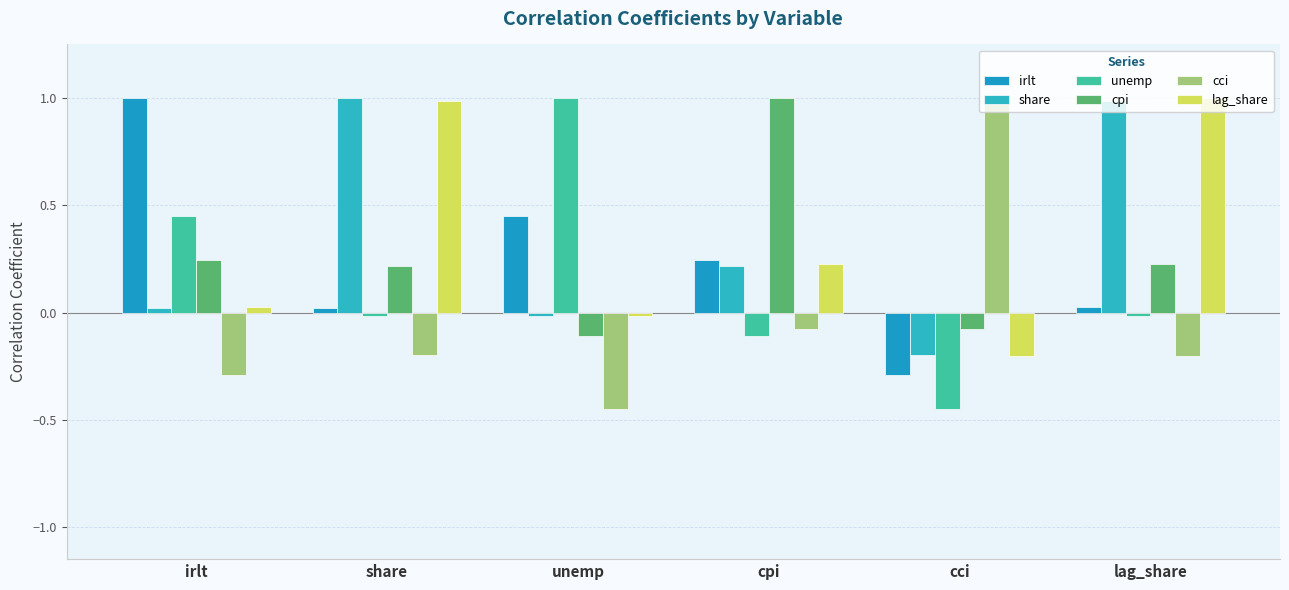

Which has a higher value, lag_share or cpi?

cpi